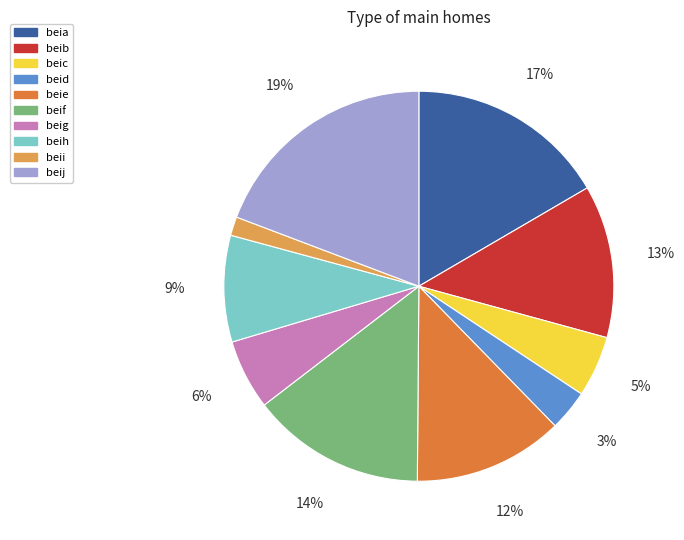

To the nearest percent, what is the difference between the beie and beic slice percentages?

7%